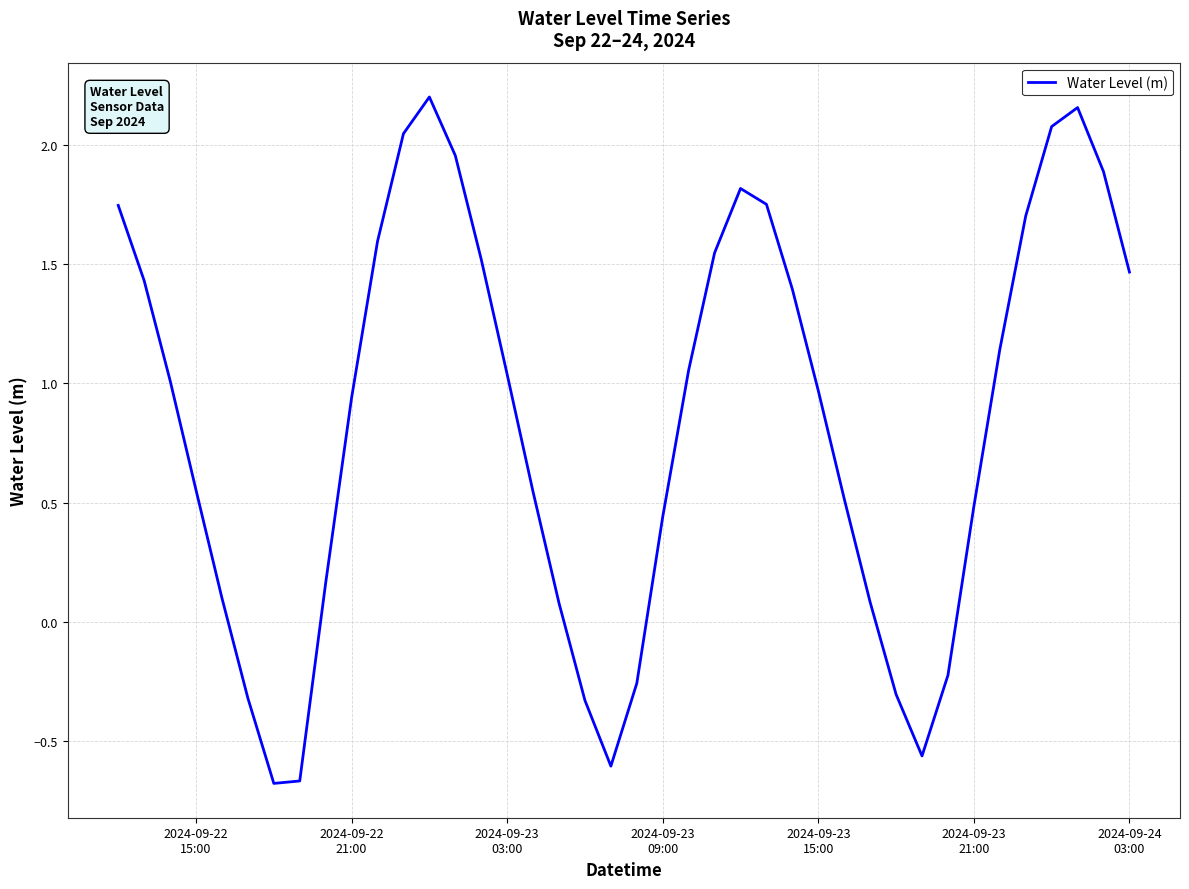

What is the difference between the maximum and minimum values?

2.9